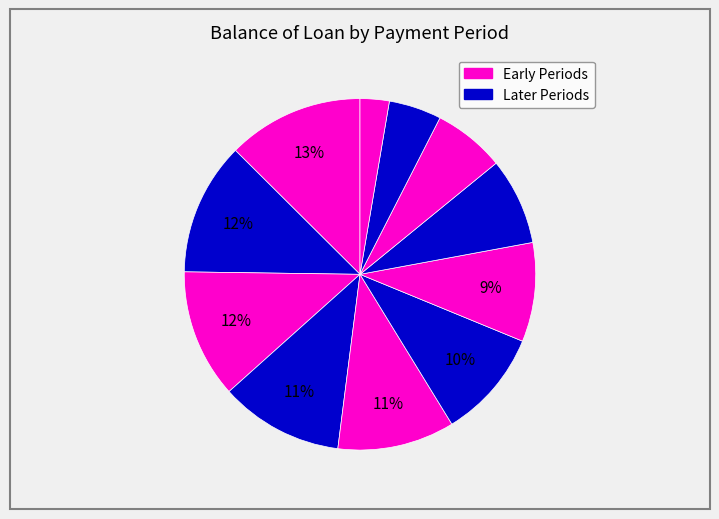

Count the number of slices in the pie.

11